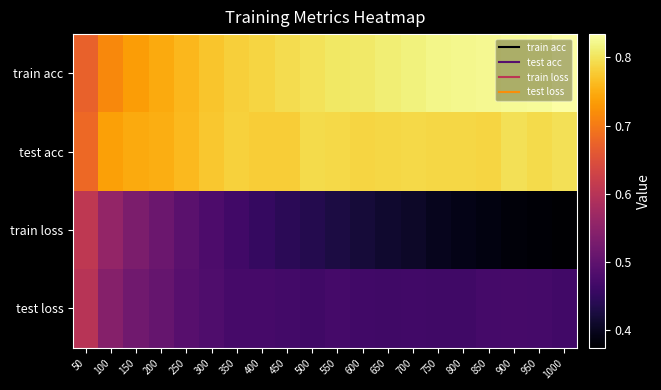

What is the smallest value displayed?

0.4